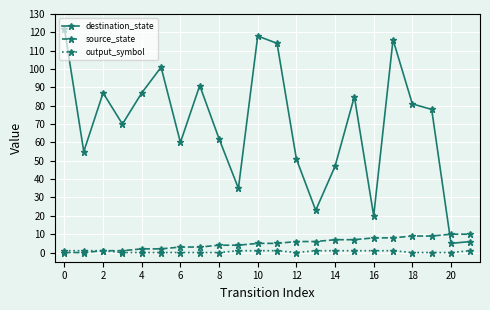

What are all the series names shown in the legend?

destination_state, source_state, output_symbol